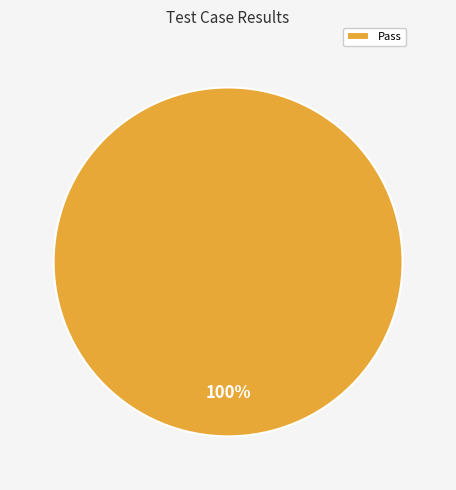

Rank the categories by value from highest to lowest.

Pass